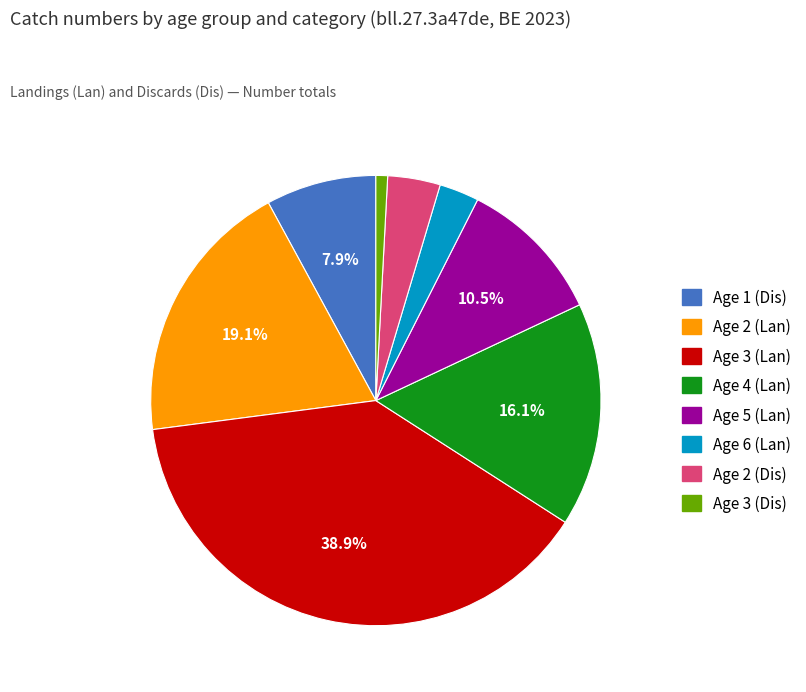

What percentage is the Age 3 (Dis) slice, to the nearest percent?

1%